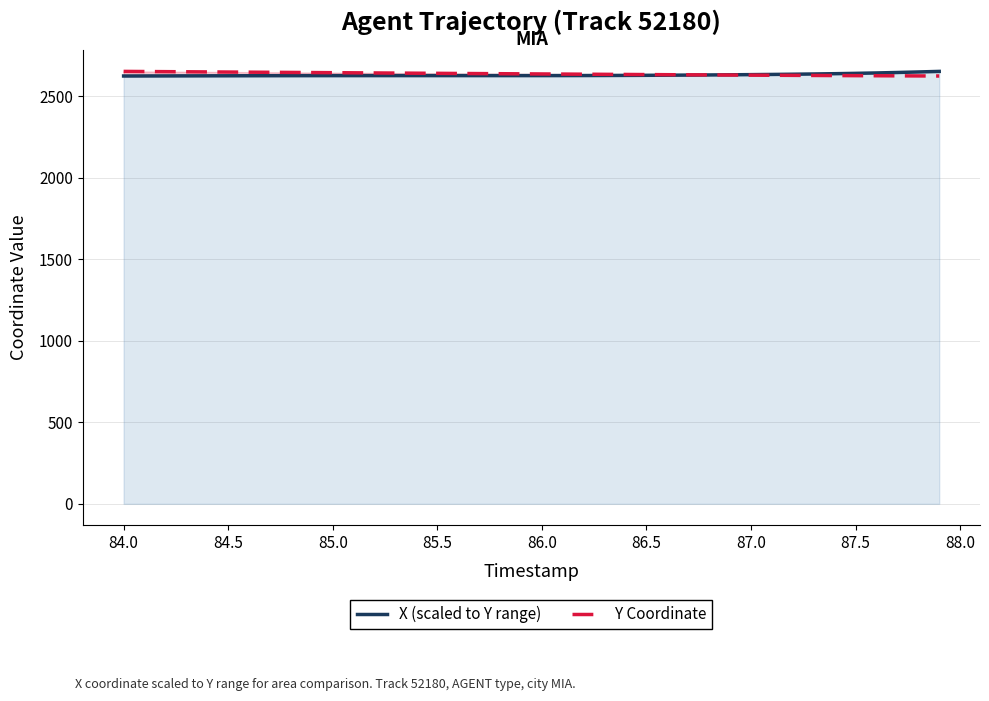

Does the chart have visible grid lines?

Yes